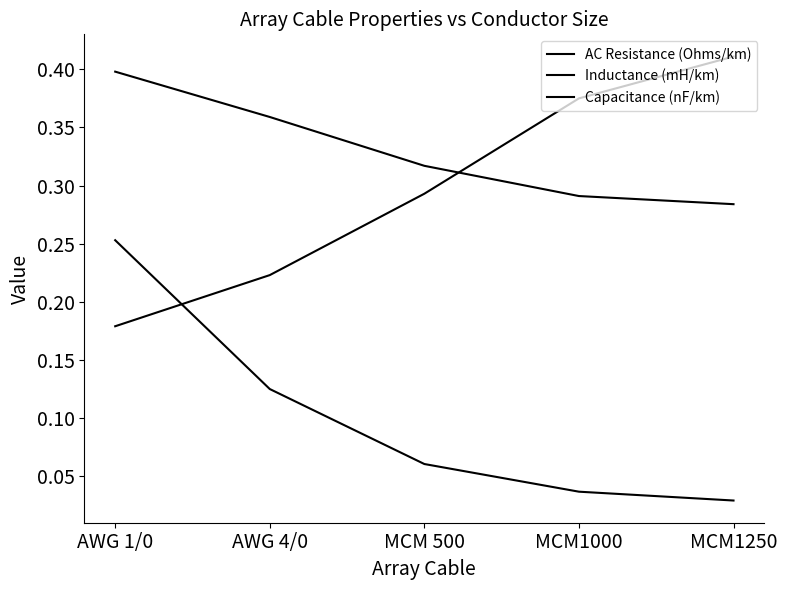

Does the chart display data point markers on the line(s)?

No